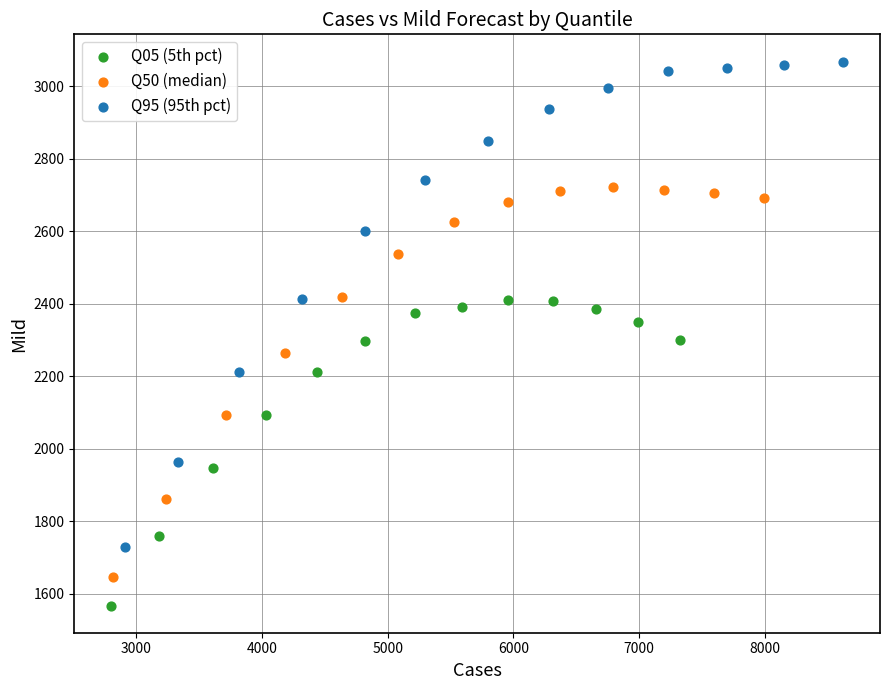

Which series contains the lowest Y value?

Q05 (5th pct)